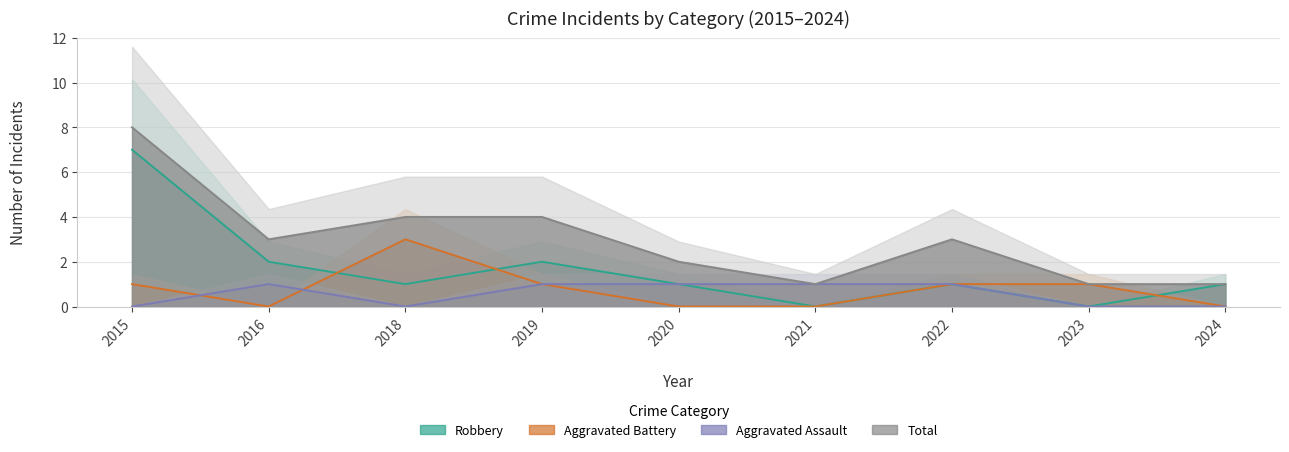

Reading right to left, what are all the values shown in this chart?

Aggravated Assault: 2024=0	2023=0	2022=1	2021=1	2020=1	2019=1	2018=0	2016=1	2015=0
Aggravated Battery: 2024=0	2023=1	2022=1	2021=0	2020=0	2019=1	2018=3	2016=0	2015=1
Robbery: 2024=1	2023=0	2022=1	2021=0	2020=1	2019=2	2018=1	2016=2	2015=7
Total: 2024=1	2023=1	2022=3	2021=1	2020=2	2019=4	2018=4	2016=3	2015=8